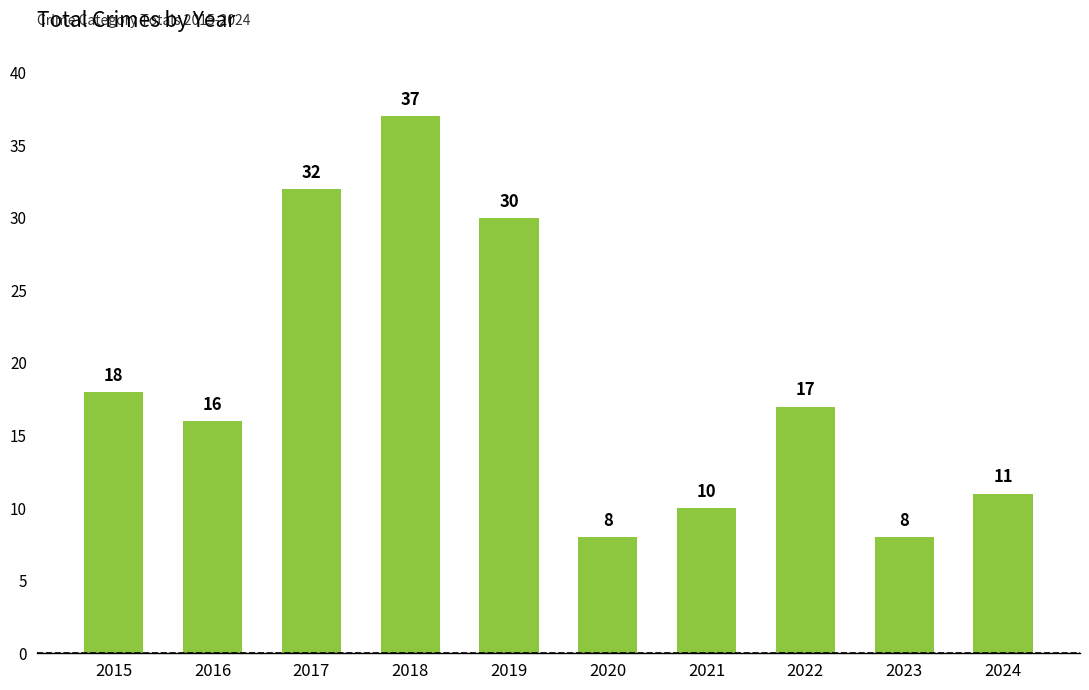

How many bars are there in total?

10